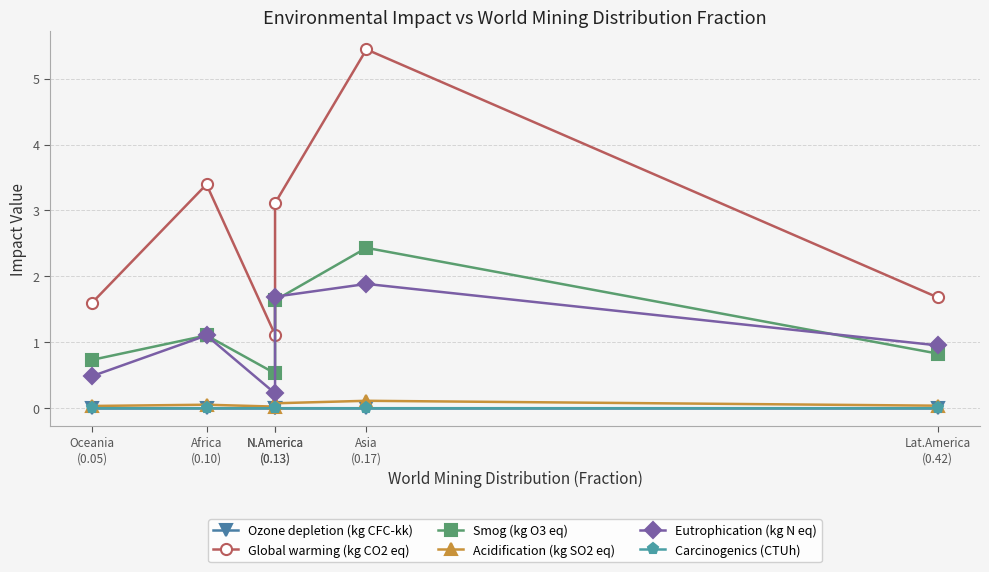

Which has a higher value, Lat.America
(0.42) or N.America
(0.13)?

N.America
(0.13)